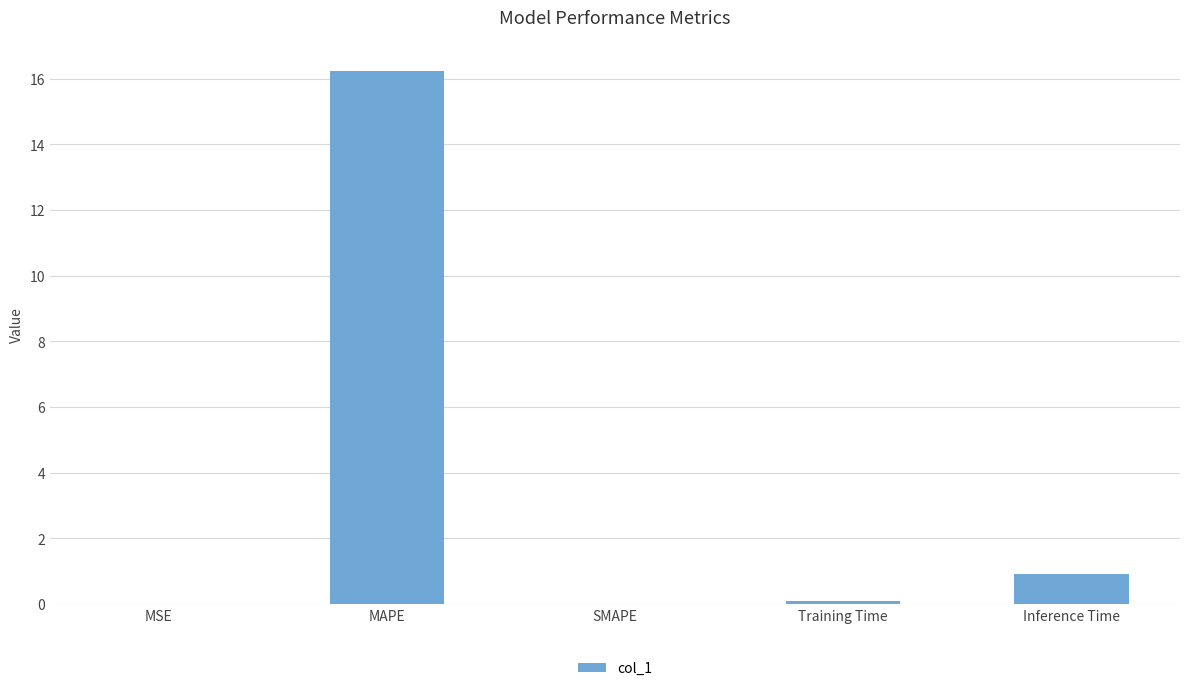

The chart shows a value of 0.0 at SMAPE. True or false?

True